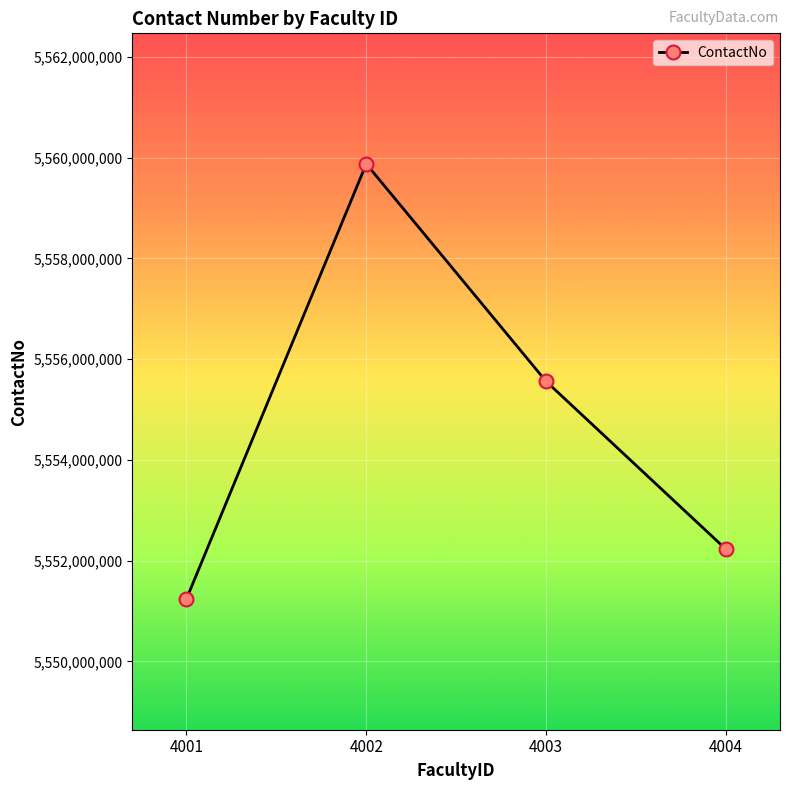

Reading left to right, transcribe all the data shown in this chart.

4001=5551234567	4002=5559876543	4003=5555557890	4004=5552223333